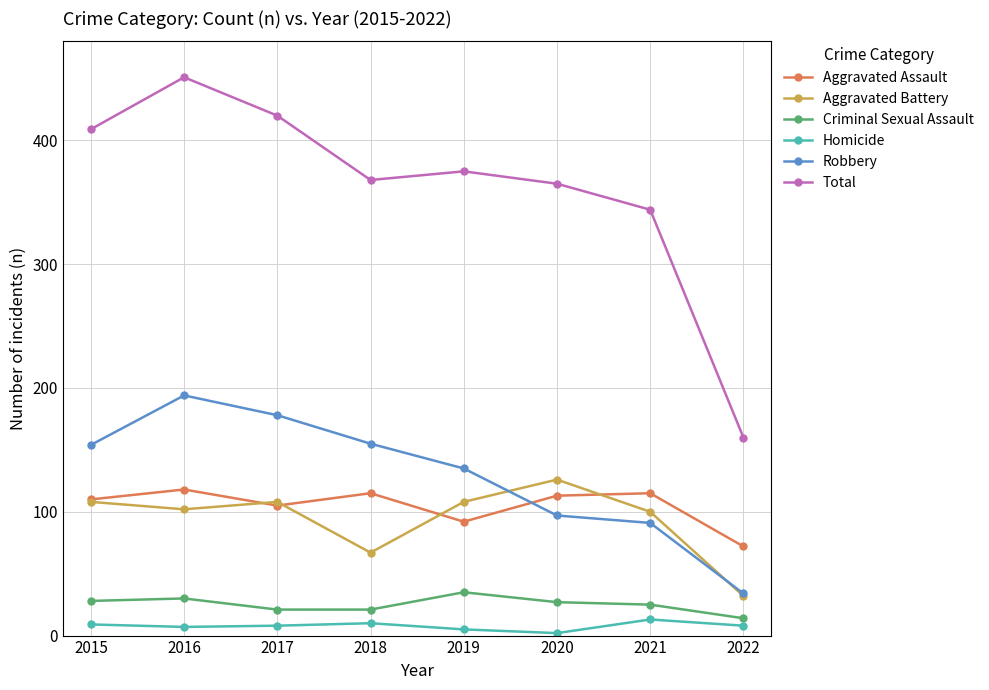

How many interior local peaks does the Robbery series have?

1